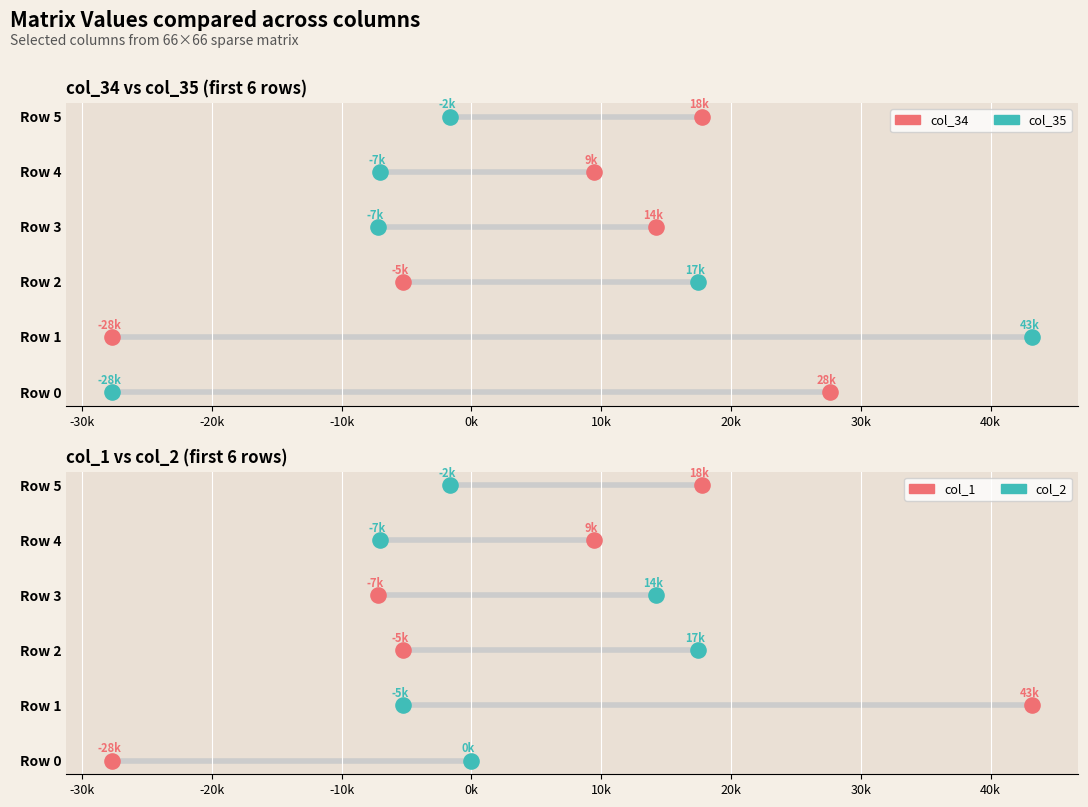

Which series reaches the maximum Y coordinate?

col_34